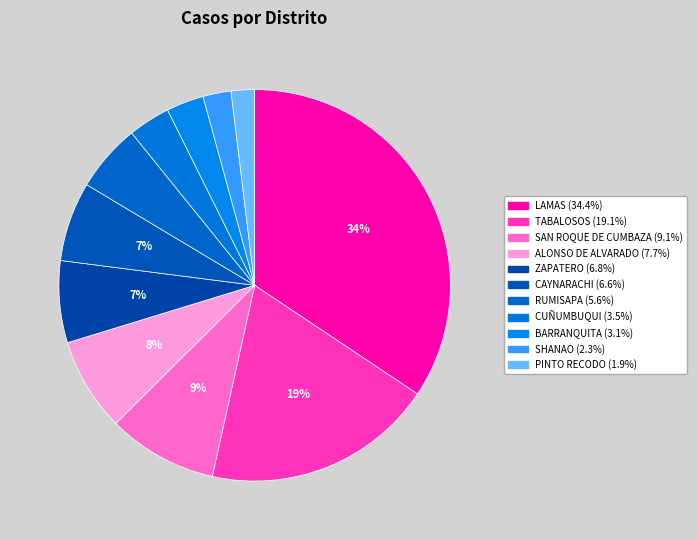

How many slices are in this pie chart?

11